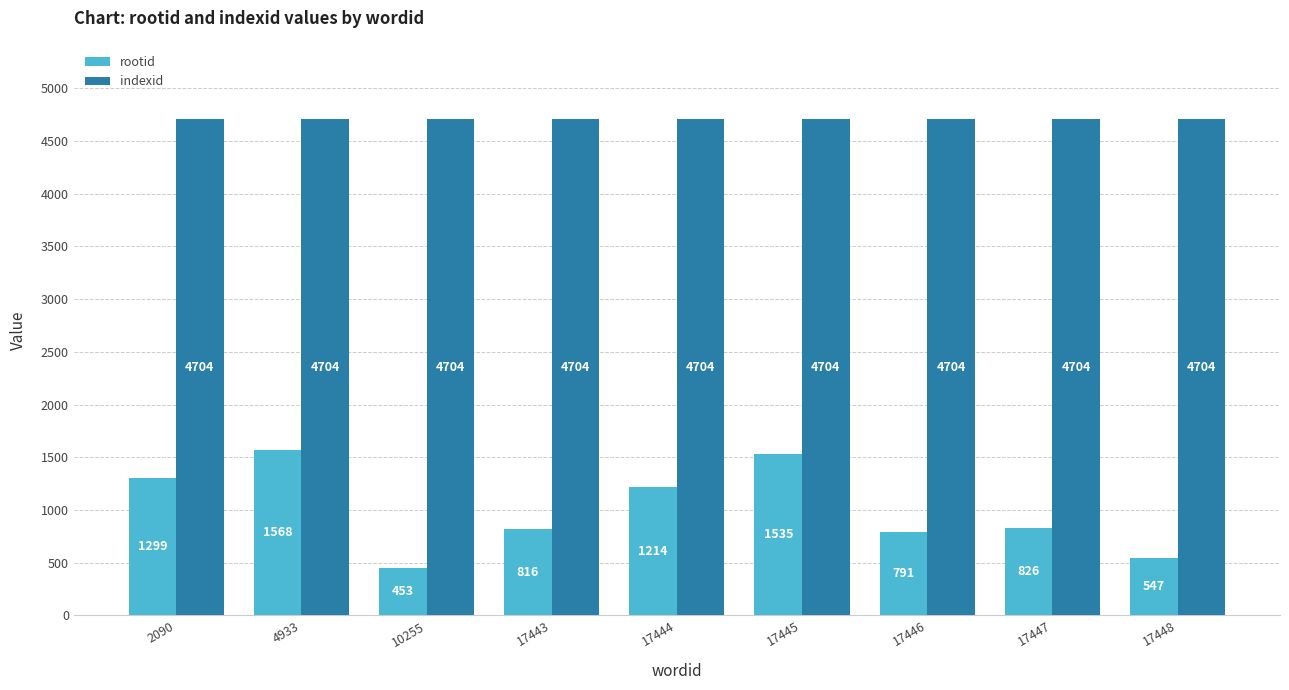

What is the highest value of the rootid series?

1568